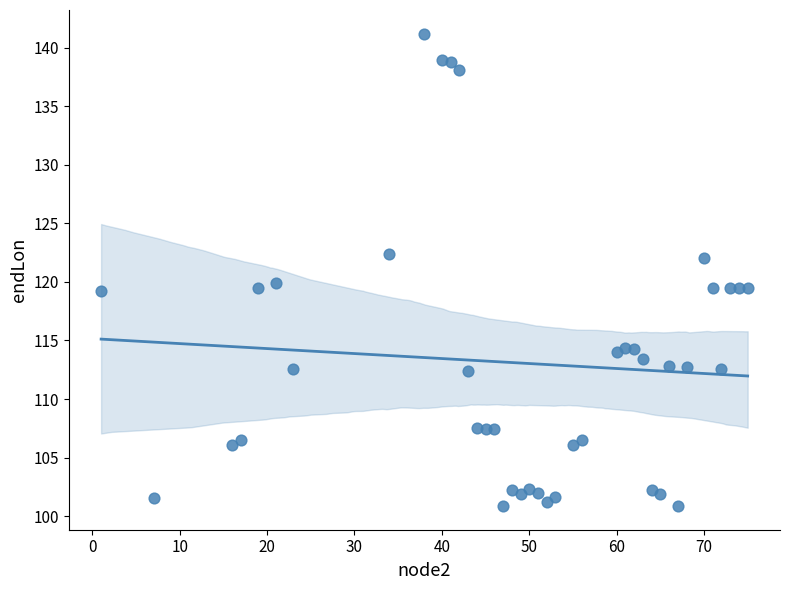

What is the range of X values (max minus min)?

74.0